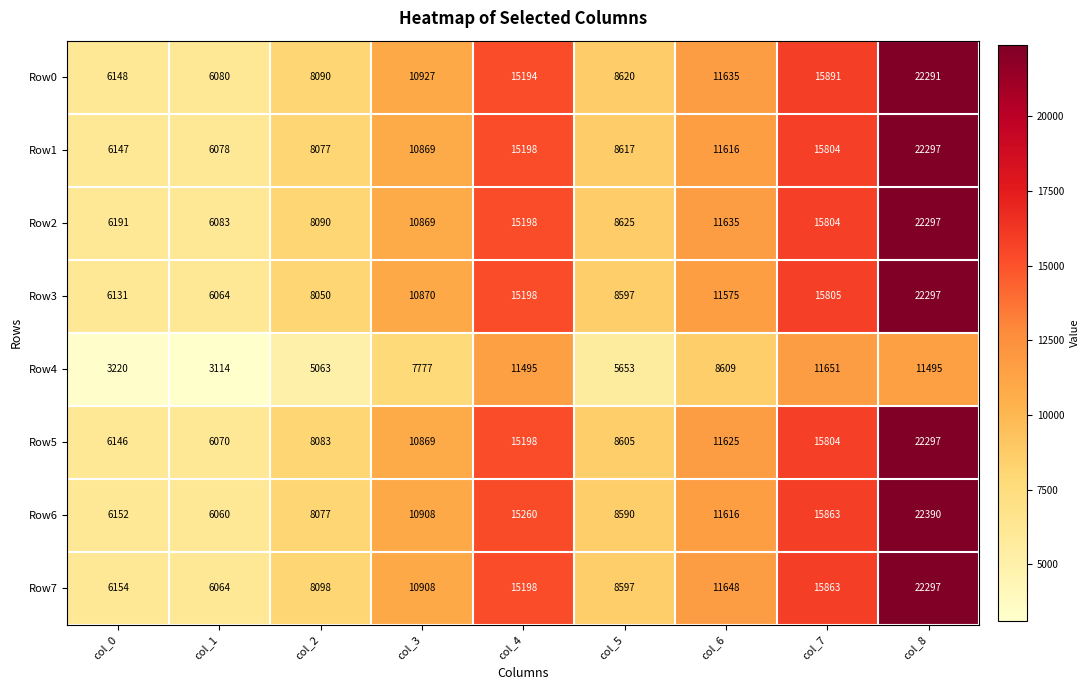

Where is Row3 nearest to the value 14180?

col_4